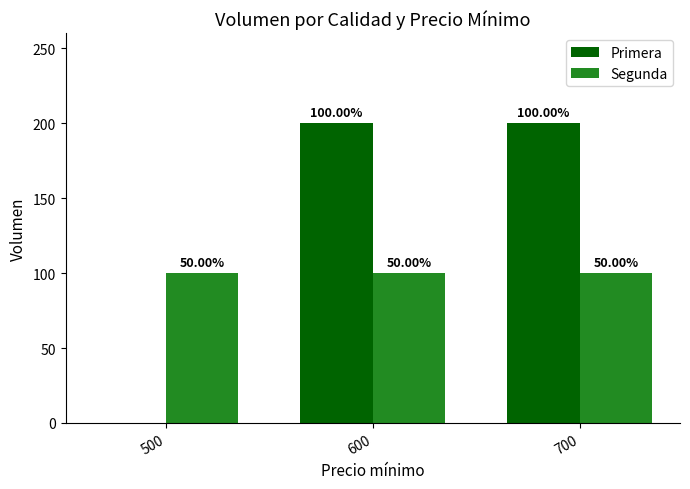

What value does the Segunda series have at 600?

100